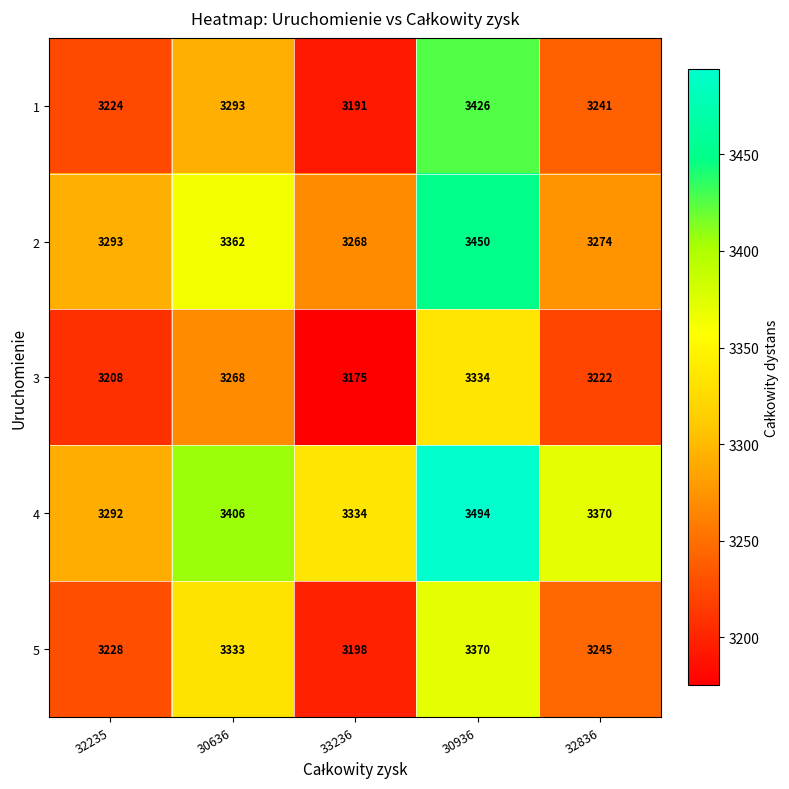

What is the difference between the 3 values at 32836 and 32235?

14